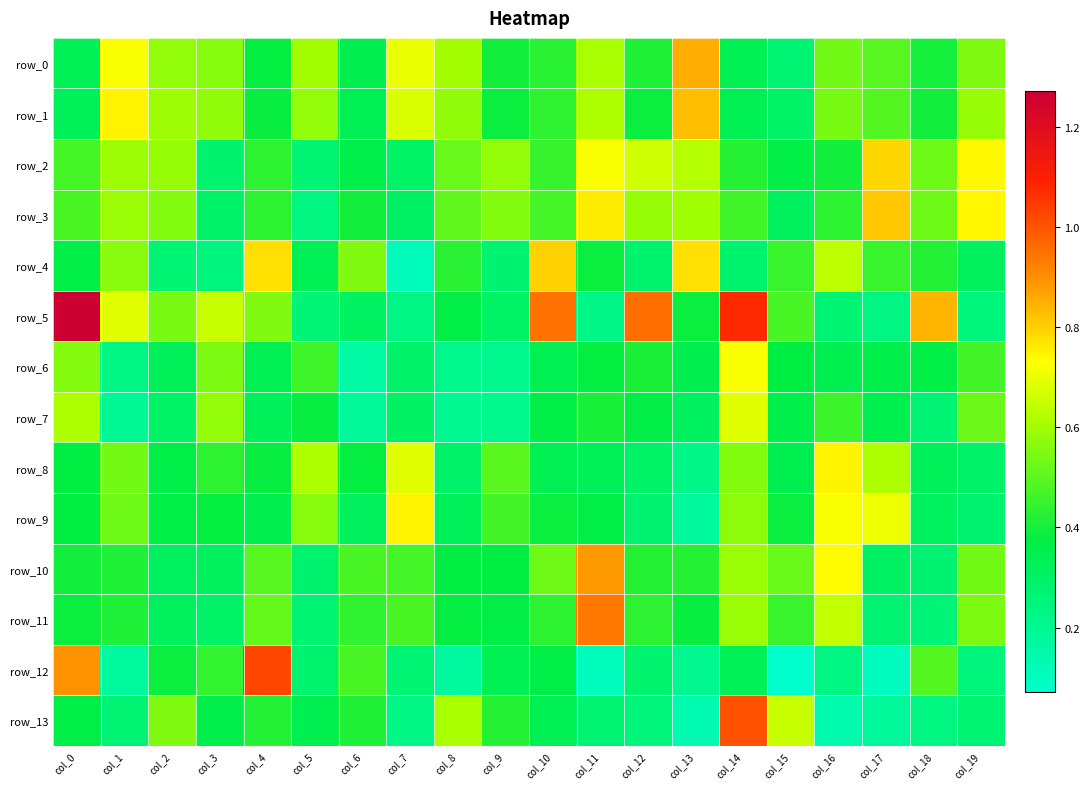

Which category has the lowest value in the row_5 series?

col_11